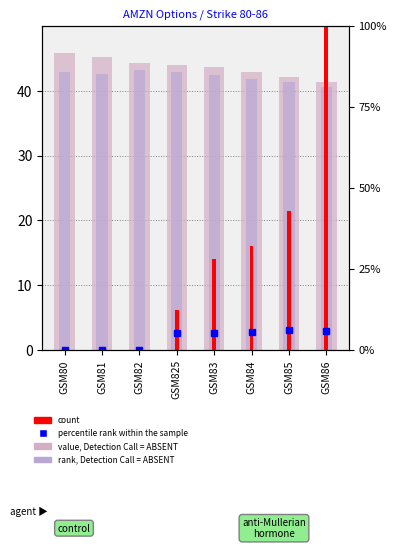

Rank the categories by percentile rank within the sample value from highest to lowest.

GSM85, GSM86, GSM84, GSM83, GSM825, GSM80, GSM81, GSM82